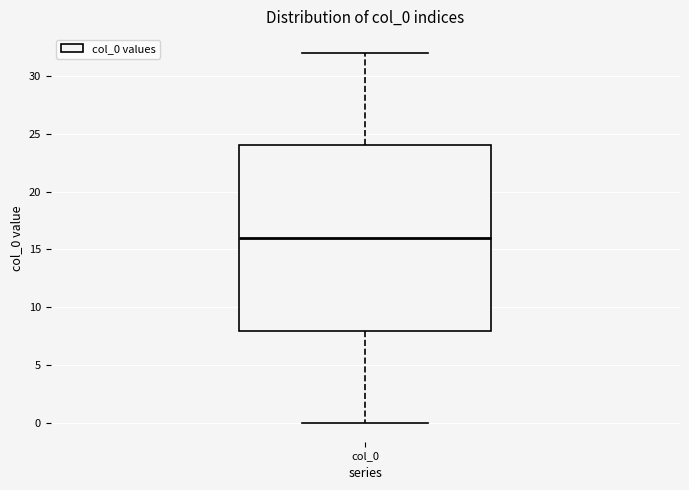

Read this box plot against the y-axis: the position of the median line, the range covered by the box, and the ends of both whiskers. The values are not printed on the chart, so give them approximately, as read against the axis.

median 16, box 8 to 24, whiskers 0 to 32